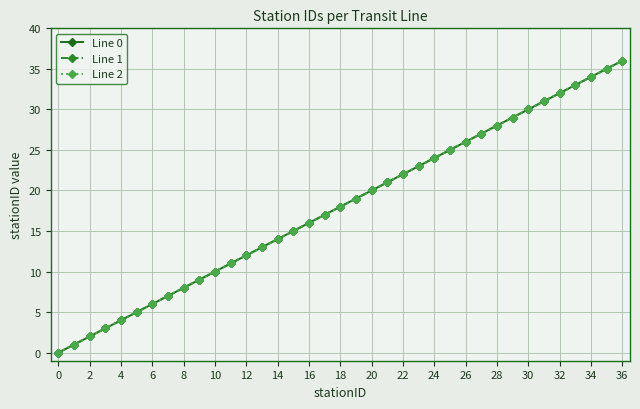

True or false: Line 2 has more than 2 points higher than both neighbors.

False